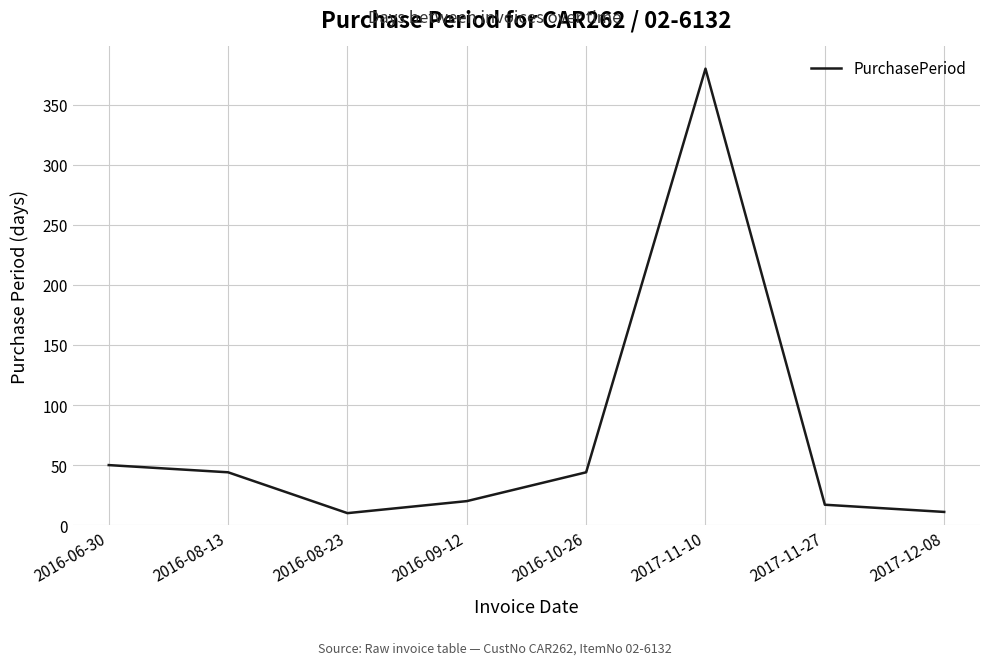

Which has a higher value, 2016-08-13 or 2017-12-08?

2016-08-13